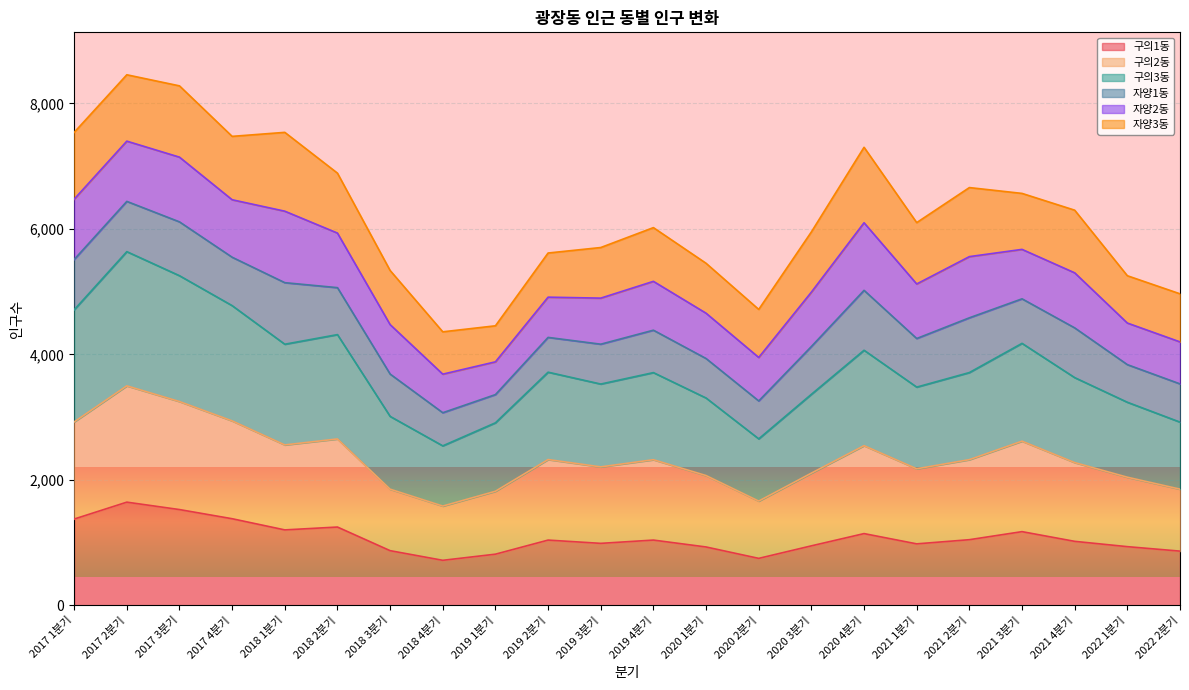

Does the chart display data point markers on the line(s)?

No